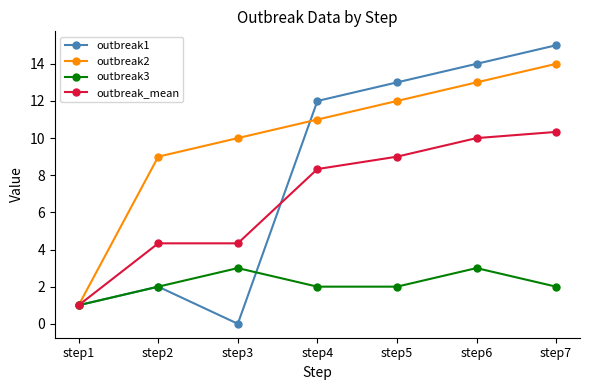

Reading left to right, what are all the values shown in this chart?

outbreak1: 1.0	2.0	0.0	12.0	13.0	14.0	15.0
outbreak2: 1.0	9.0	10.0	11.0	12.0	13.0	14.0
outbreak3: 1.0	2.0	3.0	2.0	2.0	3.0	2.0
outbreak_mean: 1.0	4.3	4.3	8.3	9.0	10.0	10.3